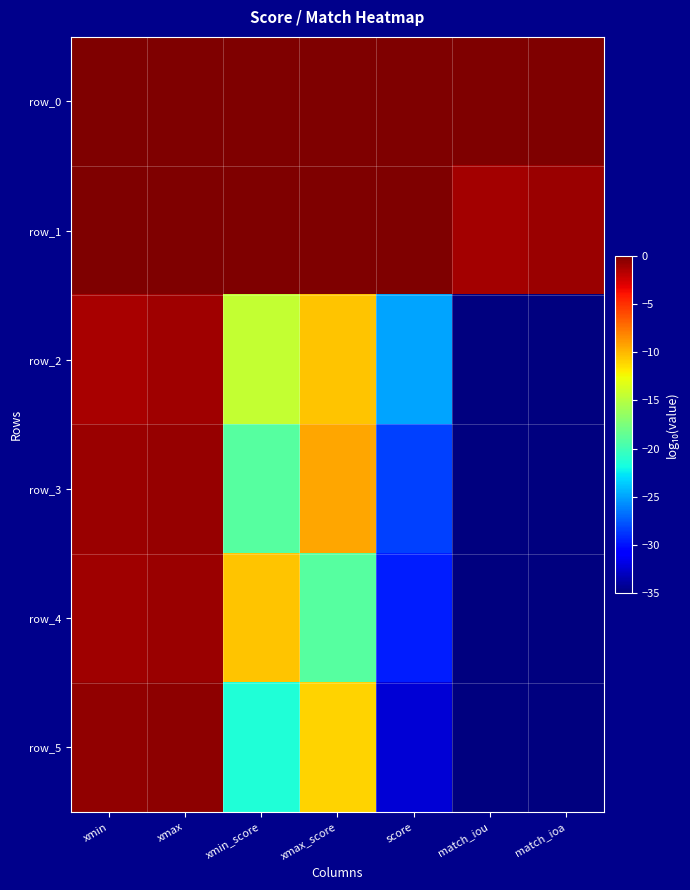

How many data points in row_2 are above -14?

3